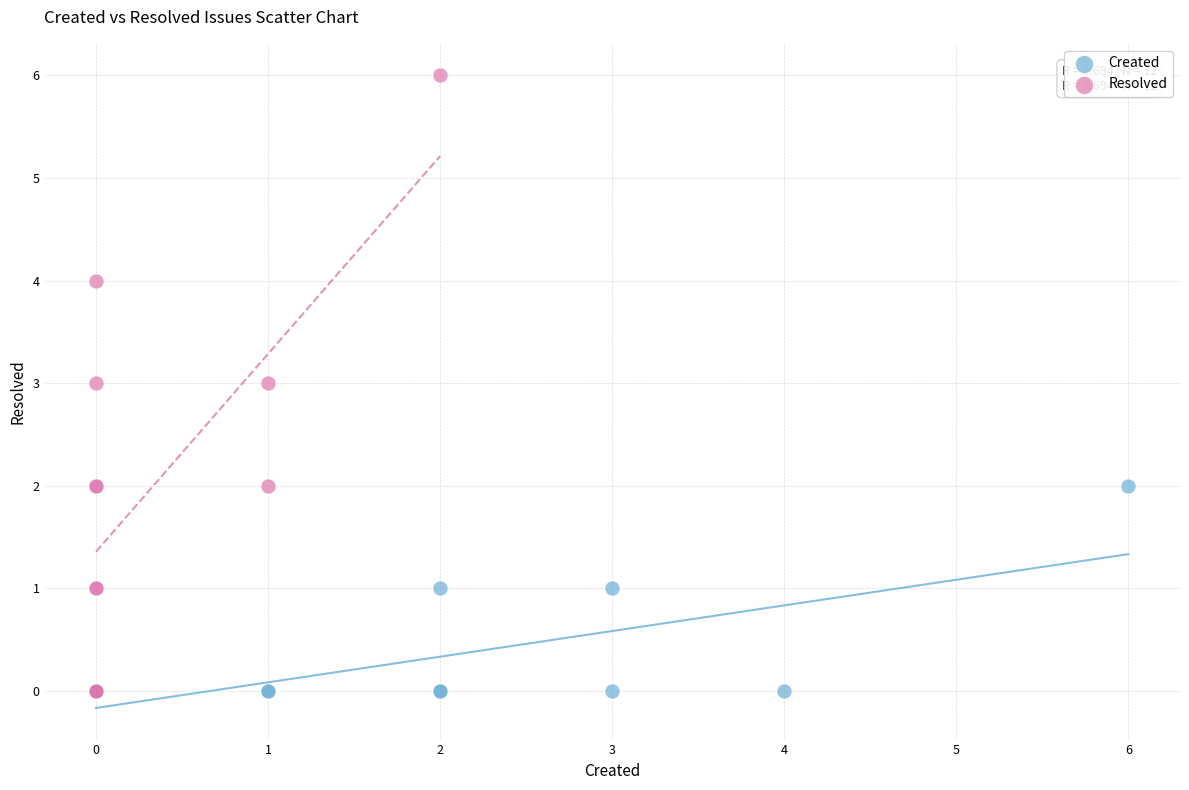

Which series contains the highest Y value?

Resolved